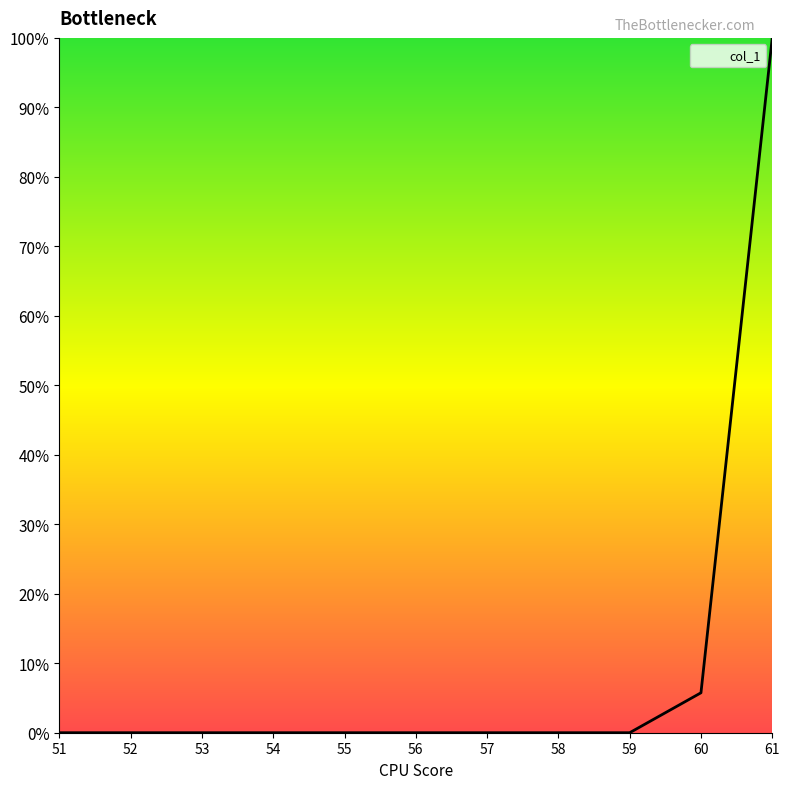

How many lines are shown in the chart?

1